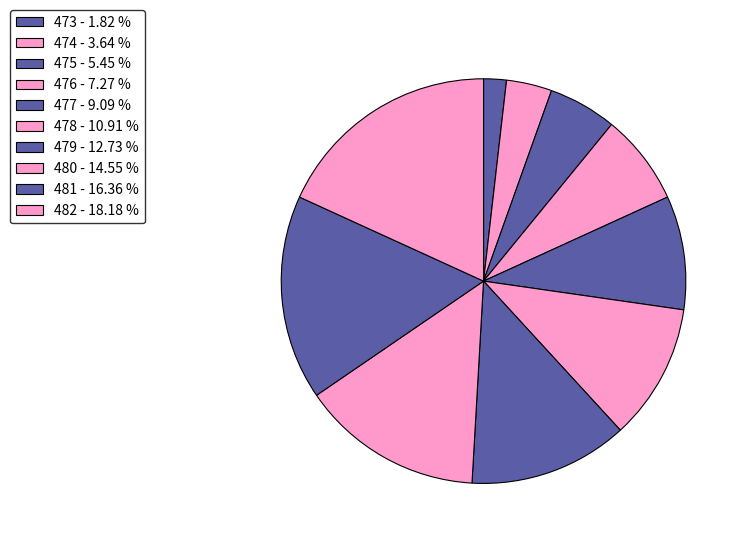

Is 475 the majority of the pie?

No